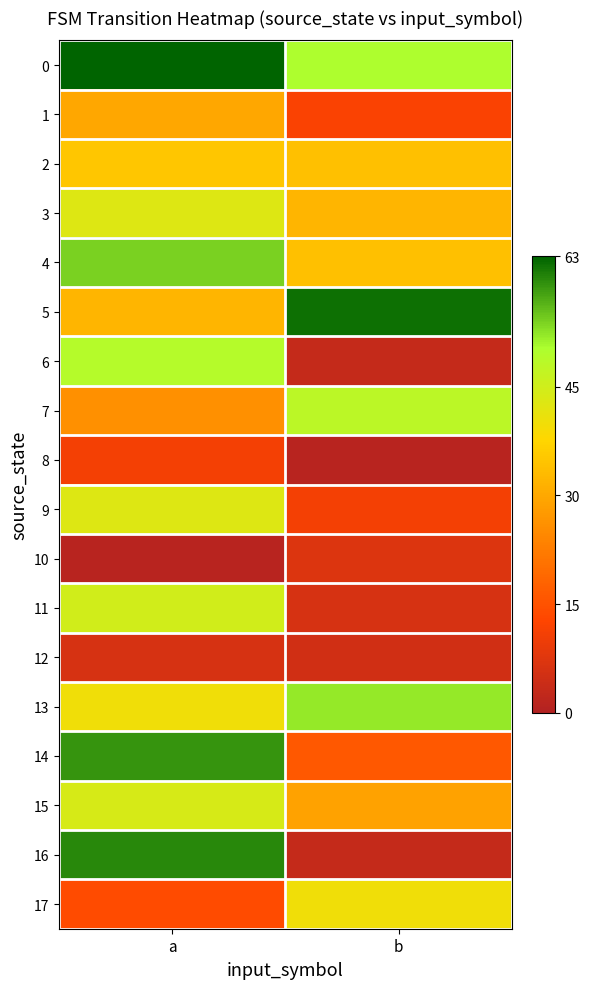

Reading left to right, transcribe all the data shown in this chart.

0: a=63	b=50
1: a=30	b=12
2: a=35	b=34
3: a=43	b=32
4: a=54	b=34
5: a=32	b=62
6: a=49	b=3
7: a=26	b=48
8: a=11	b=1
9: a=43	b=11
10: a=1	b=7
11: a=45	b=6
12: a=6	b=5
13: a=40	b=52
14: a=59	b=16
15: a=44	b=29
16: a=60	b=3
17: a=14	b=40